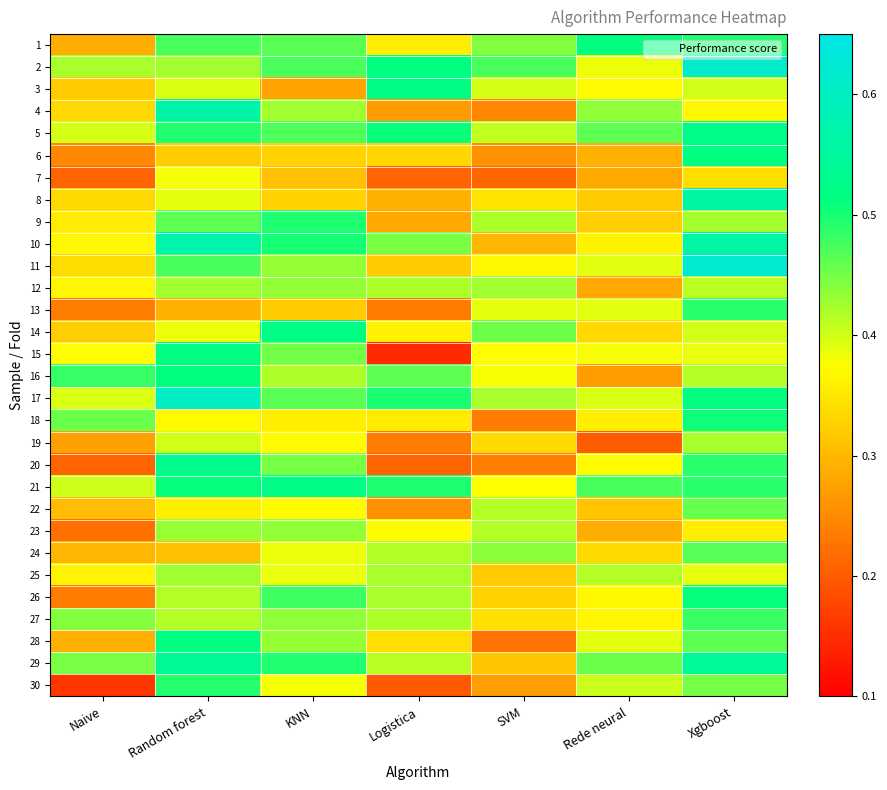

Reading left to right, list all the values displayed in this chart.

1: Naive=0.3	Random forest=0.5	KNN=0.5	Logistica=0.4	SVM=0.4	Rede neural=0.5	Xgboost=0.5
2: Naive=0.4	Random forest=0.4	KNN=0.5	Logistica=0.5	SVM=0.5	Rede neural=0.4	Xgboost=0.6
3: Naive=0.3	Random forest=0.4	KNN=0.3	Logistica=0.5	SVM=0.4	Rede neural=0.4	Xgboost=0.4
4: Naive=0.3	Random forest=0.6	KNN=0.4	Logistica=0.3	SVM=0.2	Rede neural=0.4	Xgboost=0.4
5: Naive=0.4	Random forest=0.5	KNN=0.5	Logistica=0.5	SVM=0.4	Rede neural=0.5	Xgboost=0.5
6: Naive=0.2	Random forest=0.3	KNN=0.3	Logistica=0.3	SVM=0.3	Rede neural=0.3	Xgboost=0.5
7: Naive=0.2	Random forest=0.4	KNN=0.3	Logistica=0.2	SVM=0.2	Rede neural=0.3	Xgboost=0.3
8: Naive=0.3	Random forest=0.4	KNN=0.3	Logistica=0.3	SVM=0.3	Rede neural=0.3	Xgboost=0.6
9: Naive=0.4	Random forest=0.5	KNN=0.5	Logistica=0.3	SVM=0.4	Rede neural=0.3	Xgboost=0.4
10: Naive=0.4	Random forest=0.6	KNN=0.5	Logistica=0.4	SVM=0.3	Rede neural=0.4	Xgboost=0.6
11: Naive=0.3	Random forest=0.5	KNN=0.4	Logistica=0.3	SVM=0.4	Rede neural=0.4	Xgboost=0.6
12: Naive=0.4	Random forest=0.4	KNN=0.4	Logistica=0.4	SVM=0.4	Rede neural=0.3	Xgboost=0.4
13: Naive=0.2	Random forest=0.3	KNN=0.3	Logistica=0.2	SVM=0.4	Rede neural=0.4	Xgboost=0.5
14: Naive=0.3	Random forest=0.4	KNN=0.5	Logistica=0.4	SVM=0.5	Rede neural=0.3	Xgboost=0.4
15: Naive=0.4	Random forest=0.5	KNN=0.5	Logistica=0.1	SVM=0.4	Rede neural=0.4	Xgboost=0.4
16: Naive=0.5	Random forest=0.5	KNN=0.4	Logistica=0.5	SVM=0.4	Rede neural=0.3	Xgboost=0.4
17: Naive=0.4	Random forest=0.6	KNN=0.5	Logistica=0.5	SVM=0.4	Rede neural=0.4	Xgboost=0.5
18: Naive=0.5	Random forest=0.4	KNN=0.4	Logistica=0.4	SVM=0.2	Rede neural=0.4	Xgboost=0.5
19: Naive=0.3	Random forest=0.4	KNN=0.4	Logistica=0.2	SVM=0.3	Rede neural=0.2	Xgboost=0.4
20: Naive=0.2	Random forest=0.5	KNN=0.4	Logistica=0.2	SVM=0.2	Rede neural=0.4	Xgboost=0.5
21: Naive=0.4	Random forest=0.5	KNN=0.5	Logistica=0.5	SVM=0.4	Rede neural=0.5	Xgboost=0.5
22: Naive=0.3	Random forest=0.4	KNN=0.4	Logistica=0.3	SVM=0.4	Rede neural=0.3	Xgboost=0.5
23: Naive=0.2	Random forest=0.4	KNN=0.4	Logistica=0.4	SVM=0.4	Rede neural=0.3	Xgboost=0.4
24: Naive=0.3	Random forest=0.3	KNN=0.4	Logistica=0.4	SVM=0.4	Rede neural=0.3	Xgboost=0.5
25: Naive=0.4	Random forest=0.4	KNN=0.4	Logistica=0.4	SVM=0.3	Rede neural=0.4	Xgboost=0.4
26: Naive=0.2	Random forest=0.4	KNN=0.5	Logistica=0.4	SVM=0.3	Rede neural=0.4	Xgboost=0.5
27: Naive=0.4	Random forest=0.4	KNN=0.4	Logistica=0.4	SVM=0.3	Rede neural=0.4	Xgboost=0.5
28: Naive=0.3	Random forest=0.5	KNN=0.4	Logistica=0.3	SVM=0.2	Rede neural=0.4	Xgboost=0.5
29: Naive=0.4	Random forest=0.5	KNN=0.5	Logistica=0.4	SVM=0.3	Rede neural=0.5	Xgboost=0.5
30: Naive=0.2	Random forest=0.5	KNN=0.4	Logistica=0.2	SVM=0.3	Rede neural=0.4	Xgboost=0.5